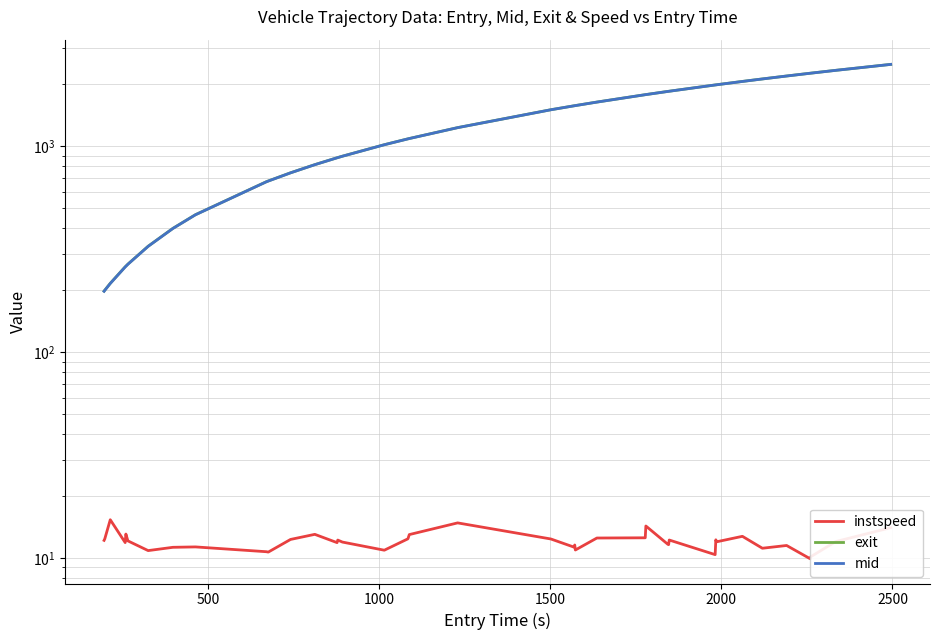

How many categories are shown in the chart?

40